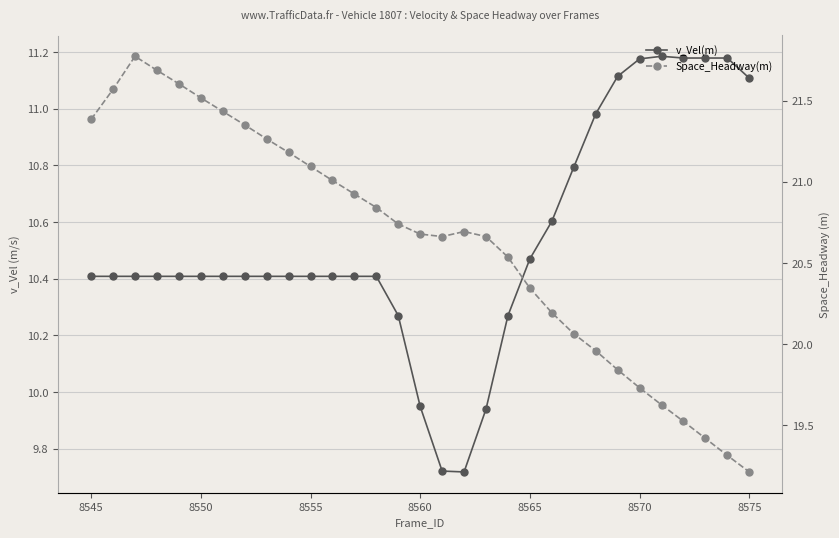

List the series in order of their overall mean, lowest first.

v_Vel(m), Space_Headway(m)